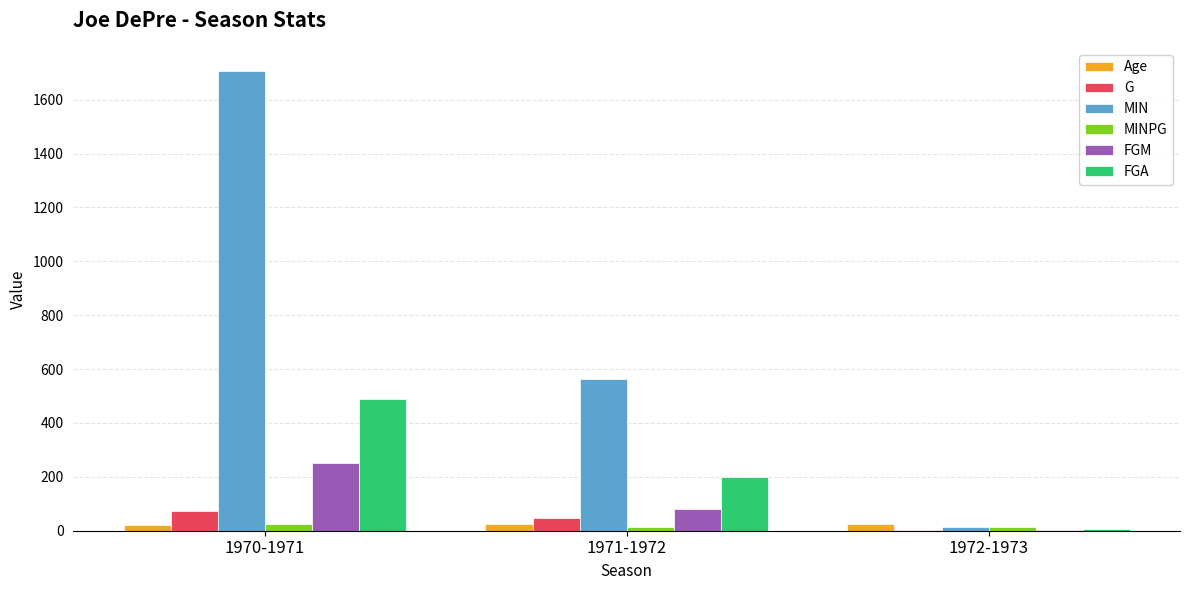

What is the sum of all G values?

119.0